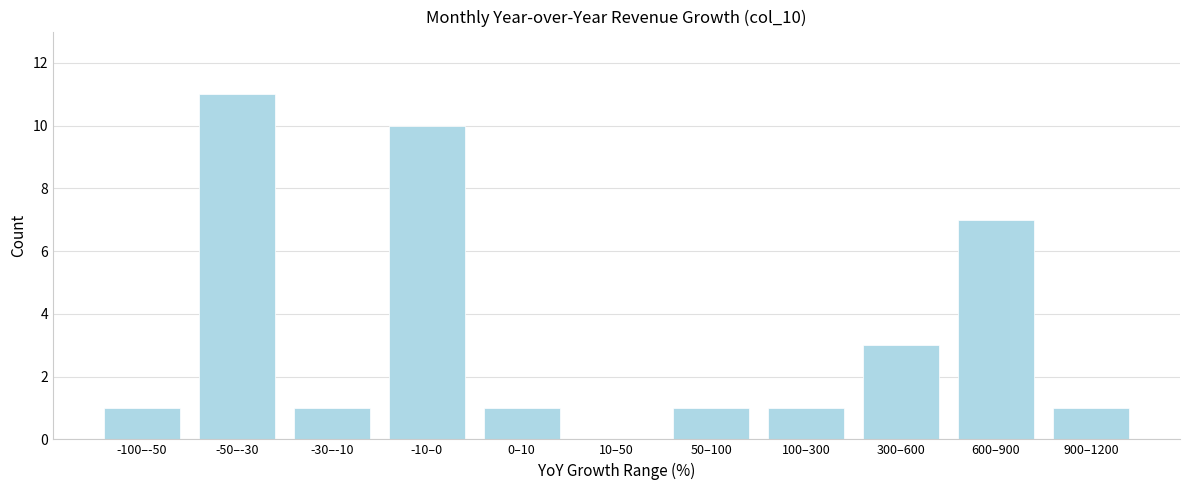

Reading right to left, what are all the values shown in this chart?

900–1200=1	600–900=7	300–600=3	100–300=1	50–100=1	10–50=0	0–10=1	-10–0=10	-30–-10=1	-50–-30=11	-100–-50=1